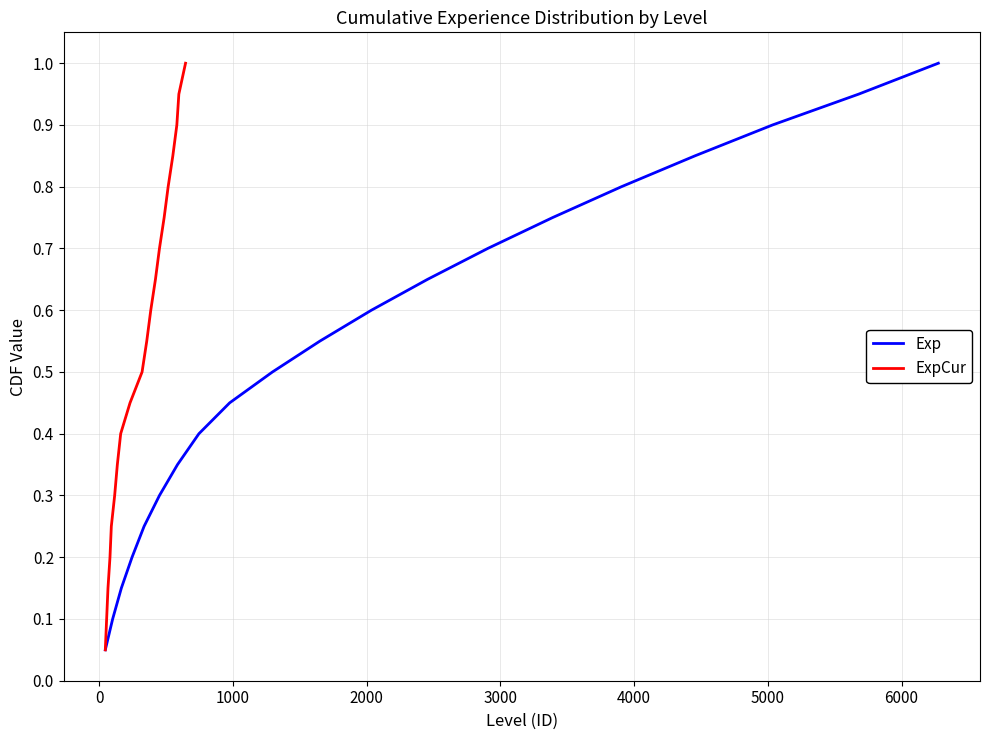

Which series has the largest total across all categories?

Exp